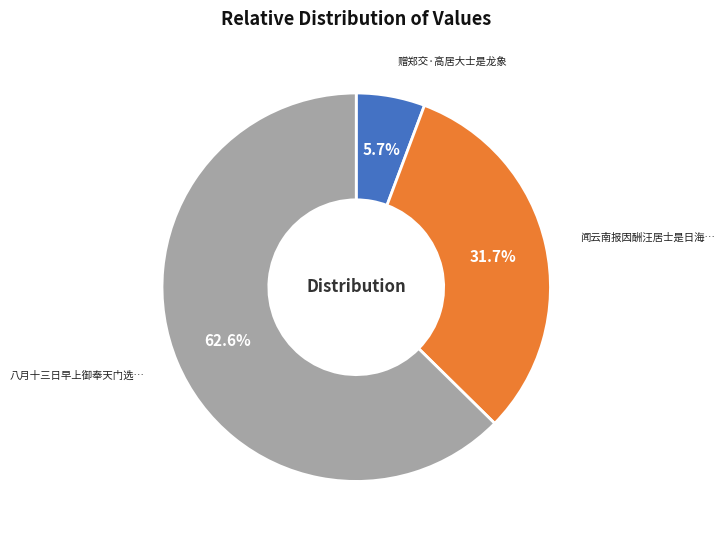

Is there any slice that represents more than half of the pie?

Yes